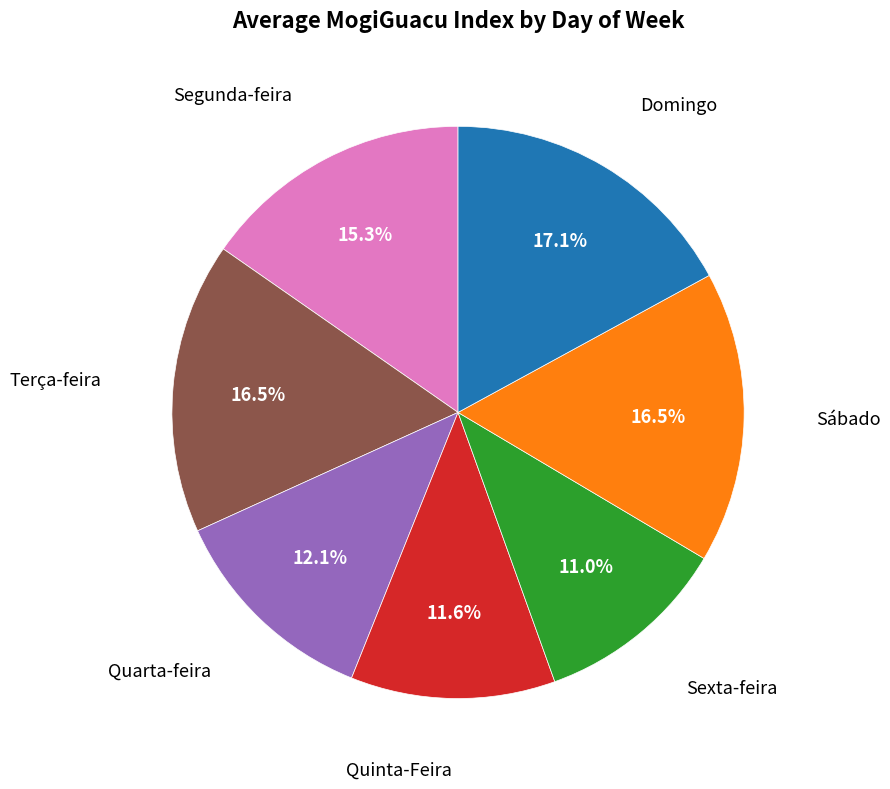

Is there any slice that represents more than half of the pie?

No